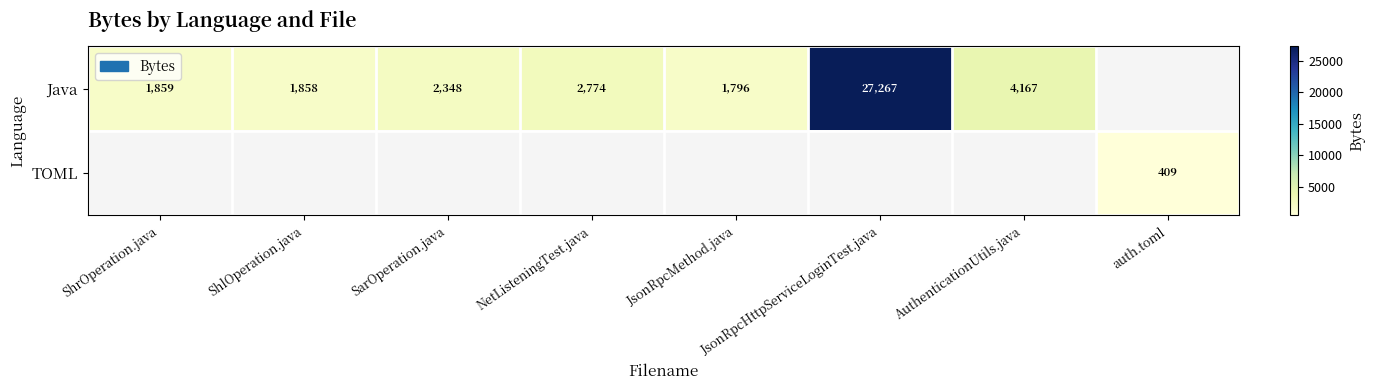

What is the sum of the Java values at SarOperation.java and JsonRpcMethod.java?

4144